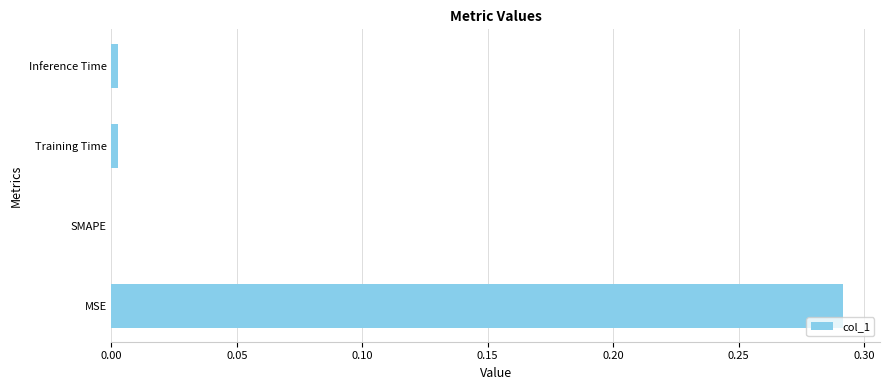

What is the average value?

0.1